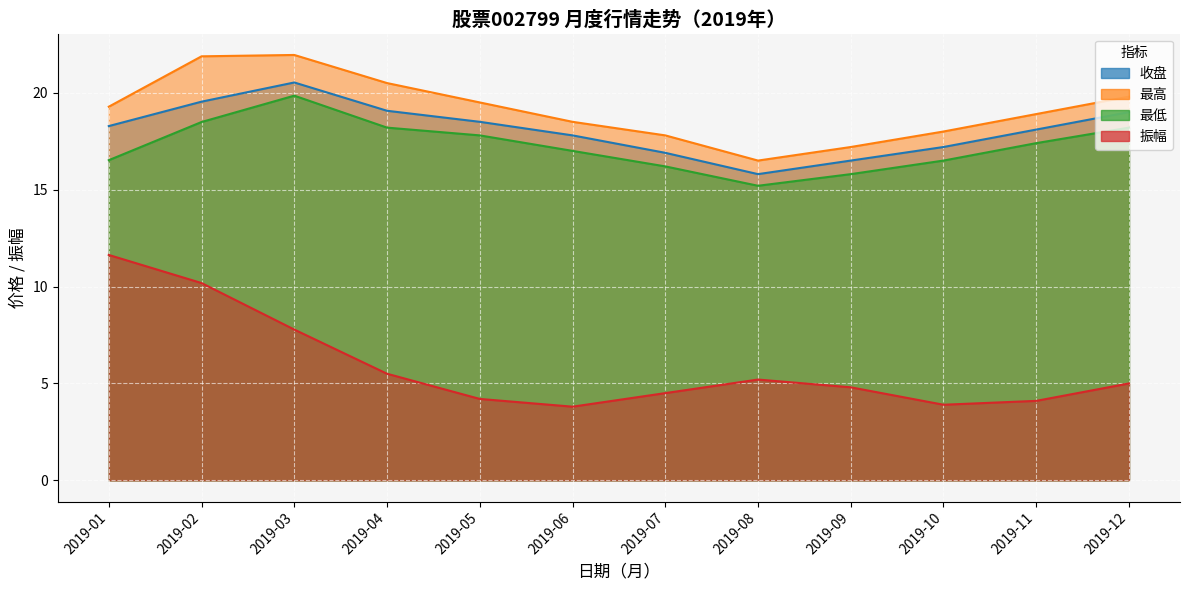

What is the sum of all 最低 values?

207.2